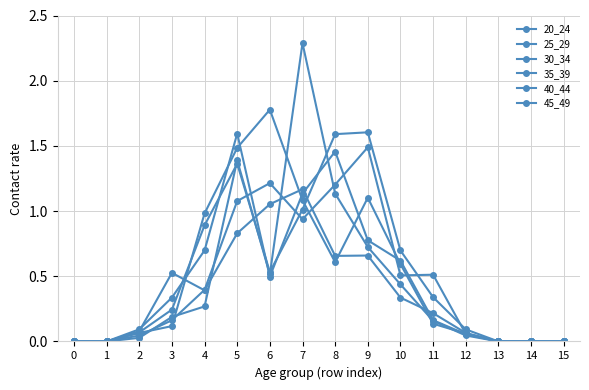

Is this an area chart (filled region under the line)?

No